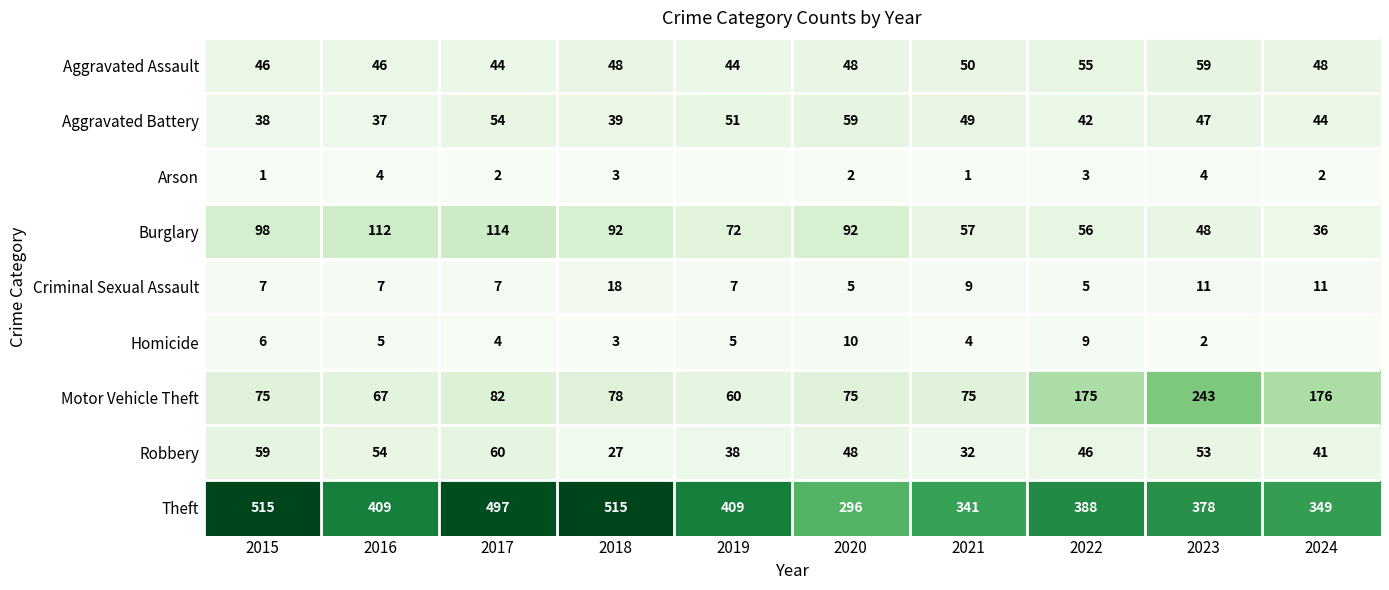

What is the difference between the maximum and minimum values in the Aggravated Assault series?

15